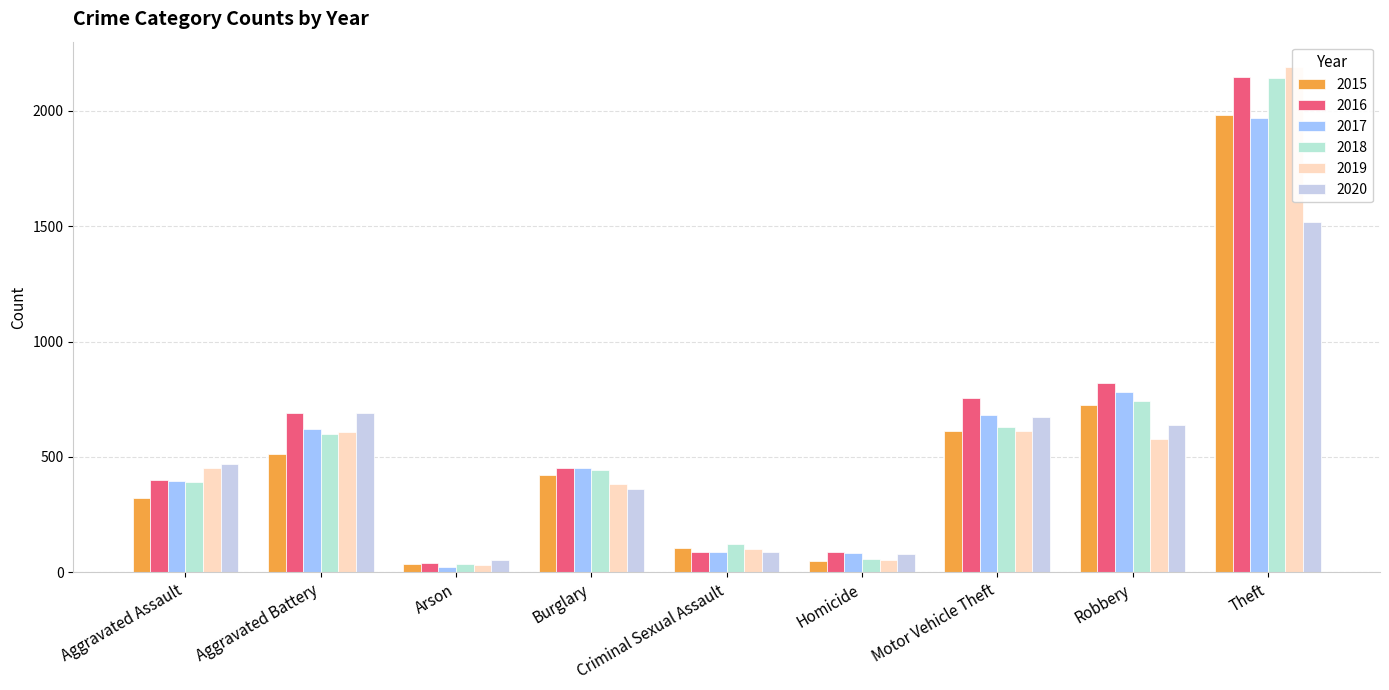

Which series has the largest total across all categories?

2016